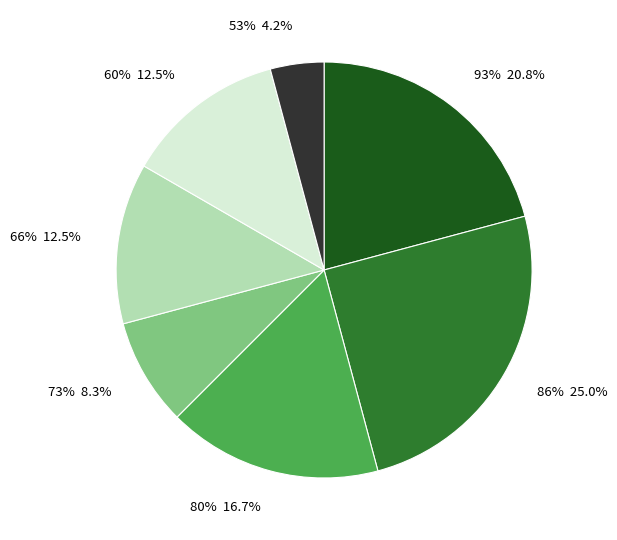

What percentage is the 53% slice, to the nearest percent?

4%